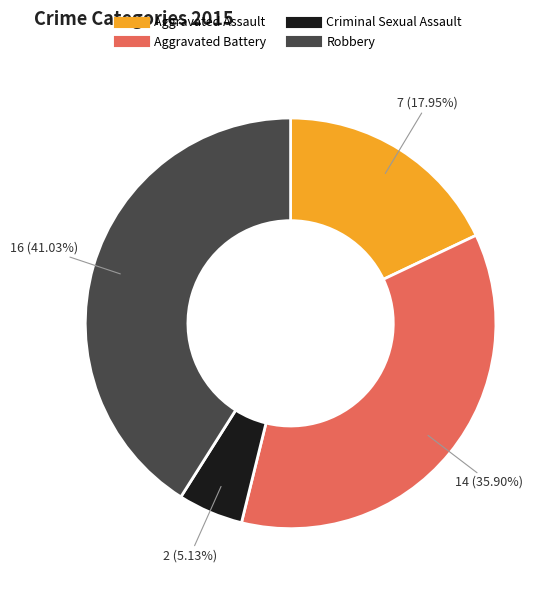

To the nearest percent, what portion does Aggravated Assault represent?

18%